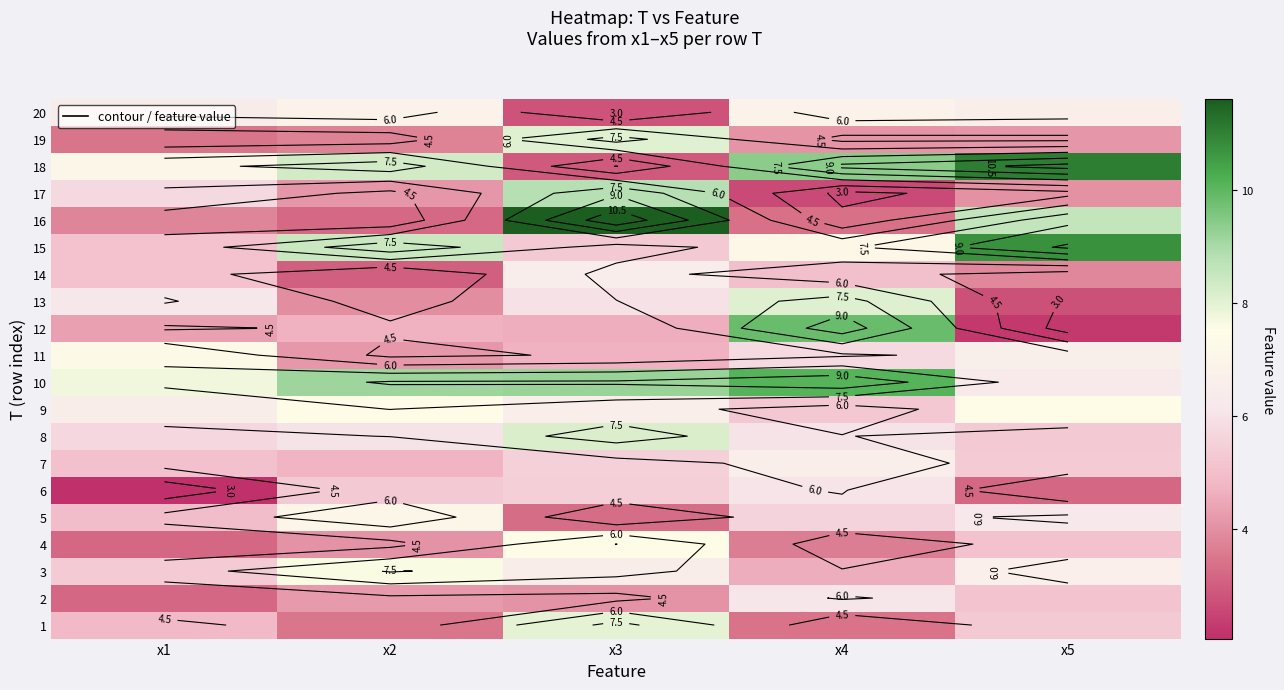

What is the spread (max minus min) of values at x4?

7.5